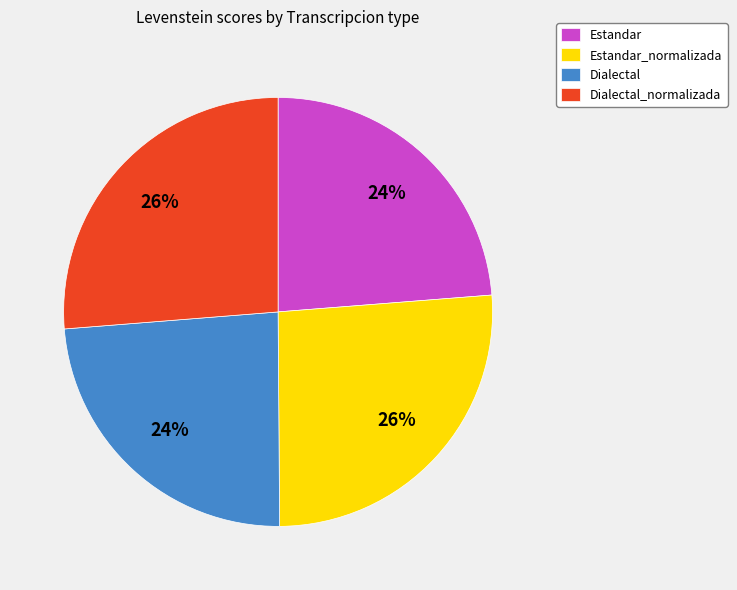

To the nearest percent, what is the average slice percentage?

25%